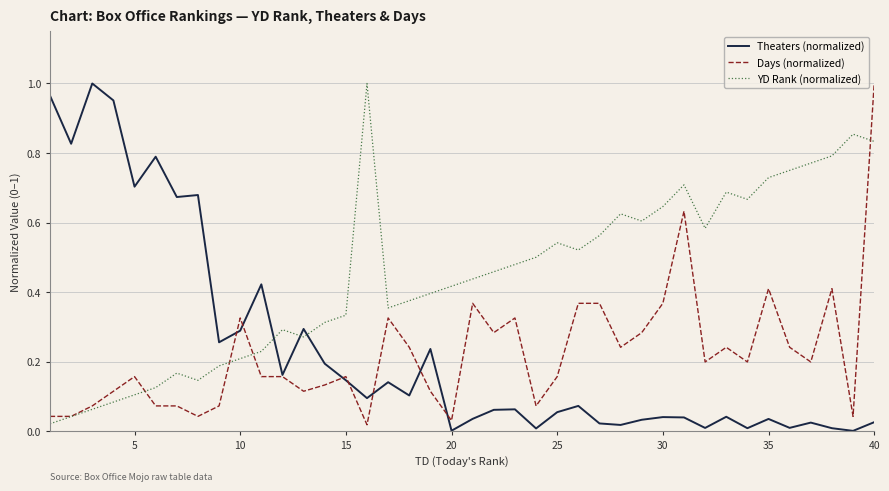

Is this an area chart (filled region under the line)?

No